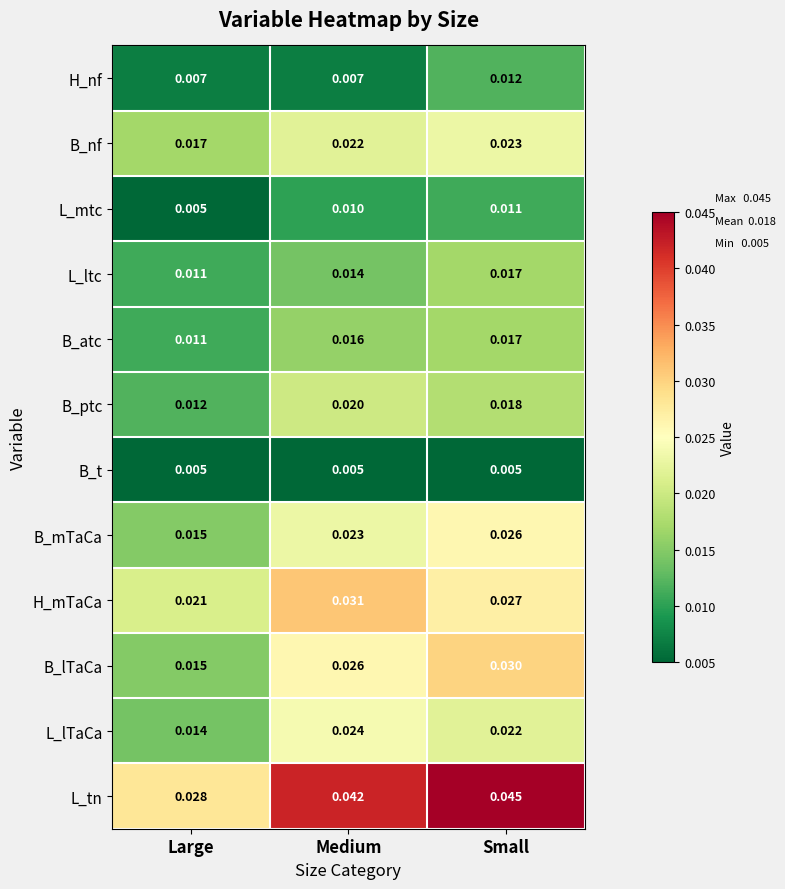

At which category is the sum across all series the highest?

Small